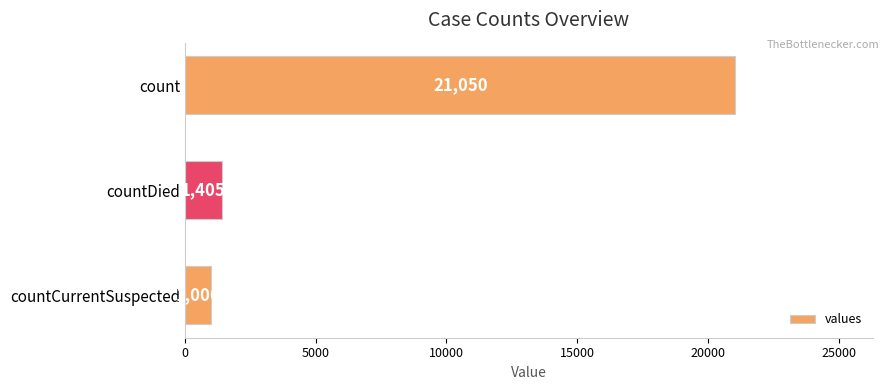

The chart shows a value of 21050 at count. True or false?

True